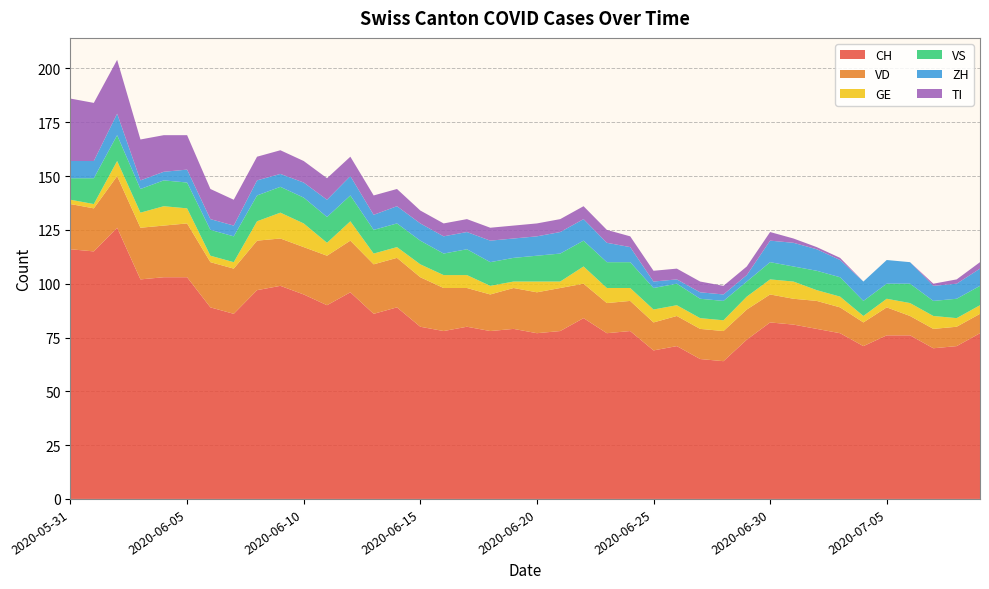

Reading right to left, list all the values displayed in this chart.

CH: 2020-07-09=77	2020-07-08=71	2020-07-07=70	2020-07-06=76	2020-07-05=76	2020-07-04=71	2020-07-03=77	2020-07-02=79	2020-07-01=81	2020-06-30=82	2020-06-29=74	2020-06-28=64	2020-06-27=65	2020-06-26=71	2020-06-25=69	2020-06-24=78	2020-06-23=77	2020-06-22=84	2020-06-21=78	2020-06-20=77	2020-06-19=79	2020-06-18=78	2020-06-17=80	2020-06-16=78	2020-06-15=80	2020-06-14=89	2020-06-13=86	2020-06-12=96	2020-06-11=90	2020-06-10=95	2020-06-09=99	2020-06-08=97	2020-06-07=86	2020-06-06=89	2020-06-05=103	2020-06-04=103	2020-06-03=102	2020-06-02=126	2020-06-01=115	2020-05-31=116
VD: 2020-07-09=9	2020-07-08=9	2020-07-07=9	2020-07-06=9	2020-07-05=13	2020-07-04=11	2020-07-03=12	2020-07-02=13	2020-07-01=12	2020-06-30=13	2020-06-29=14	2020-06-28=14	2020-06-27=14	2020-06-26=14	2020-06-25=13	2020-06-24=14	2020-06-23=14	2020-06-22=16	2020-06-21=20	2020-06-20=19	2020-06-19=19	2020-06-18=17	2020-06-17=18	2020-06-16=20	2020-06-15=23	2020-06-14=23	2020-06-13=23	2020-06-12=24	2020-06-11=23	2020-06-10=22	2020-06-09=22	2020-06-08=23	2020-06-07=21	2020-06-06=21	2020-06-05=25	2020-06-04=24	2020-06-03=24	2020-06-02=24	2020-06-01=20	2020-05-31=21
GE: 2020-07-09=4	2020-07-08=4	2020-07-07=6	2020-07-06=6	2020-07-05=4	2020-07-04=3	2020-07-03=5	2020-07-02=5	2020-07-01=8	2020-06-30=7	2020-06-29=6	2020-06-28=5	2020-06-27=5	2020-06-26=5	2020-06-25=6	2020-06-24=6	2020-06-23=7	2020-06-22=8	2020-06-21=3	2020-06-20=5	2020-06-19=3	2020-06-18=4	2020-06-17=6	2020-06-16=6	2020-06-15=6	2020-06-14=5	2020-06-13=5	2020-06-12=9	2020-06-11=6	2020-06-10=11	2020-06-09=12	2020-06-08=9	2020-06-07=3	2020-06-06=3	2020-06-05=7	2020-06-04=9	2020-06-03=7	2020-06-02=7	2020-06-01=2	2020-05-31=2
VS: 2020-07-09=9	2020-07-08=9	2020-07-07=7	2020-07-06=9	2020-07-05=7	2020-07-04=7	2020-07-03=9	2020-07-02=9	2020-07-01=7	2020-06-30=8	2020-06-29=7	2020-06-28=9	2020-06-27=9	2020-06-26=10	2020-06-25=10	2020-06-24=12	2020-06-23=12	2020-06-22=12	2020-06-21=13	2020-06-20=12	2020-06-19=11	2020-06-18=11	2020-06-17=12	2020-06-16=10	2020-06-15=11	2020-06-14=11	2020-06-13=11	2020-06-12=12	2020-06-11=12	2020-06-10=12	2020-06-09=12	2020-06-08=12	2020-06-07=12	2020-06-06=12	2020-06-05=12	2020-06-04=12	2020-06-03=11	2020-06-02=12	2020-06-01=12	2020-05-31=10
ZH: 2020-07-09=8	2020-07-08=7	2020-07-07=7	2020-07-06=10	2020-07-05=11	2020-07-04=9	2020-07-03=8	2020-07-02=10	2020-07-01=11	2020-06-30=10	2020-06-29=3	2020-06-28=3	2020-06-27=3	2020-06-26=2	2020-06-25=3	2020-06-24=7	2020-06-23=9	2020-06-22=10	2020-06-21=10	2020-06-20=9	2020-06-19=9	2020-06-18=10	2020-06-17=8	2020-06-16=8	2020-06-15=8	2020-06-14=8	2020-06-13=7	2020-06-12=9	2020-06-11=8	2020-06-10=7	2020-06-09=6	2020-06-08=7	2020-06-07=5	2020-06-06=5	2020-06-05=6	2020-06-04=4	2020-06-03=4	2020-06-02=10	2020-06-01=8	2020-05-31=8
TI: 2020-07-09=3	2020-07-08=2	2020-07-07=1	2020-07-06=0	2020-07-05=0	2020-07-04=0	2020-07-03=1	2020-07-02=1	2020-07-01=2	2020-06-30=4	2020-06-29=4	2020-06-28=4	2020-06-27=5	2020-06-26=5	2020-06-25=5	2020-06-24=5	2020-06-23=6	2020-06-22=6	2020-06-21=6	2020-06-20=6	2020-06-19=6	2020-06-18=6	2020-06-17=6	2020-06-16=6	2020-06-15=6	2020-06-14=8	2020-06-13=9	2020-06-12=9	2020-06-11=10	2020-06-10=10	2020-06-09=11	2020-06-08=11	2020-06-07=12	2020-06-06=14	2020-06-05=16	2020-06-04=17	2020-06-03=19	2020-06-02=25	2020-06-01=27	2020-05-31=29